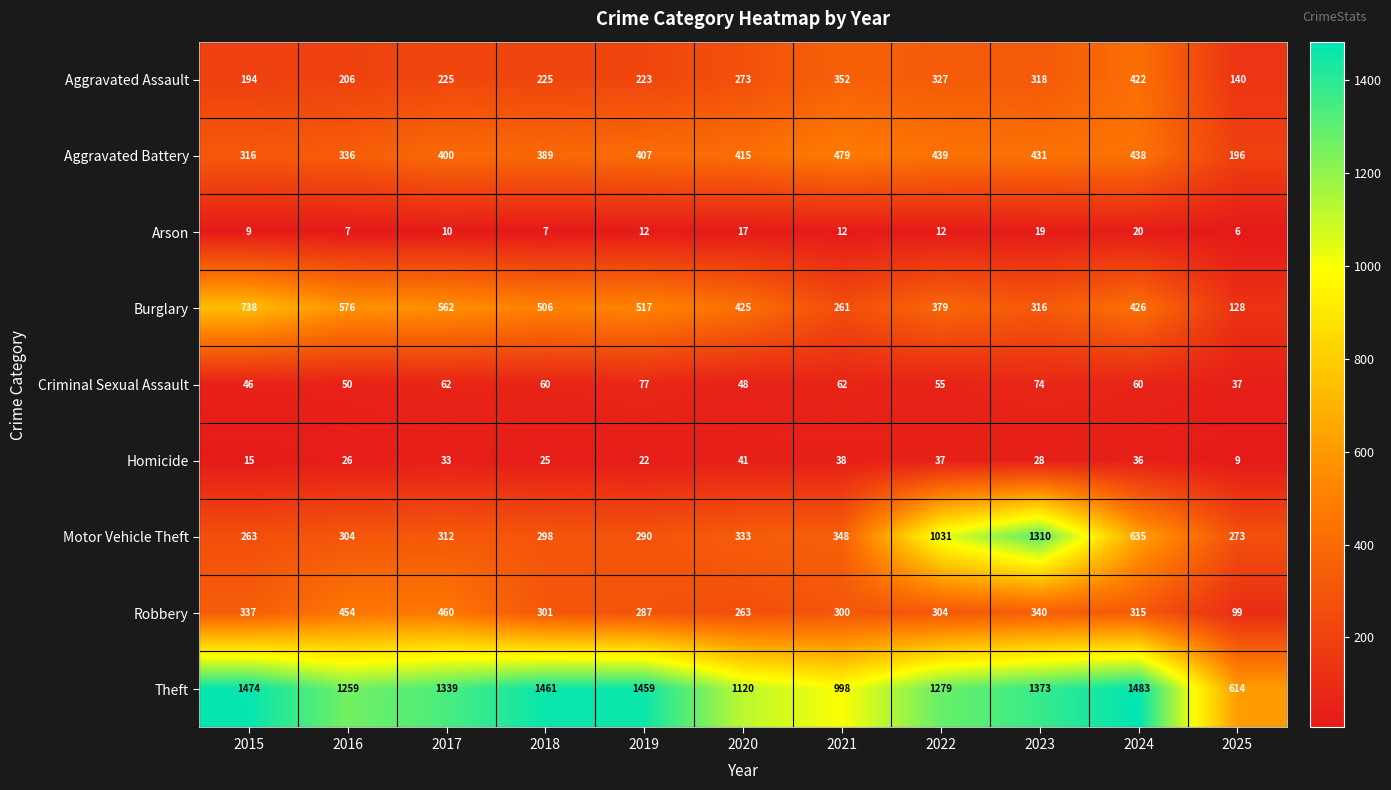

What is the maximum value shown in the chart?

1483